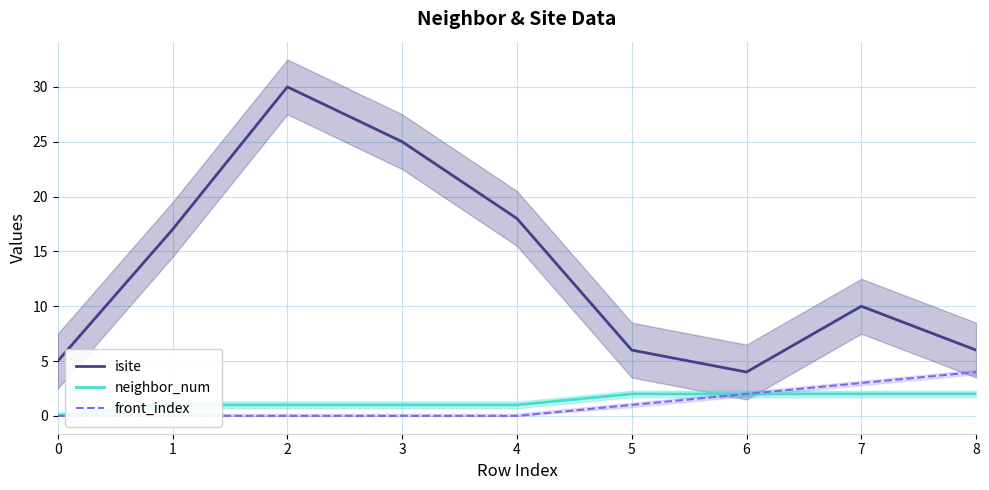

At 3, list the series in order from smallest to largest.

front_index, neighbor_num, isite